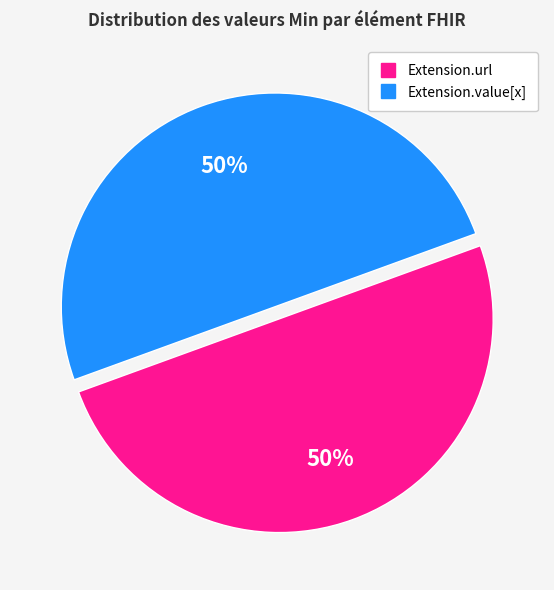

How many segments does this pie chart have?

2